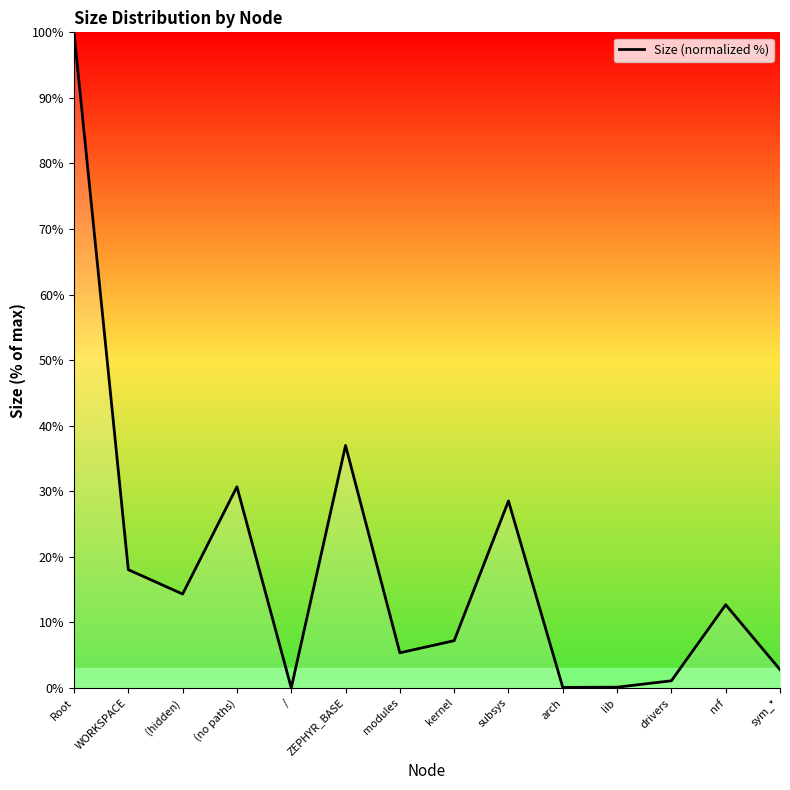

The chart shows a value of 4.0 at (hidden). True or false?

False